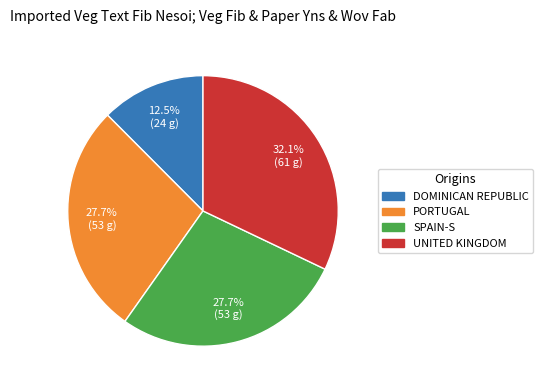

What is the ratio of the value at SPAIN-S to the value at UNITED KINGDOM?

0.9